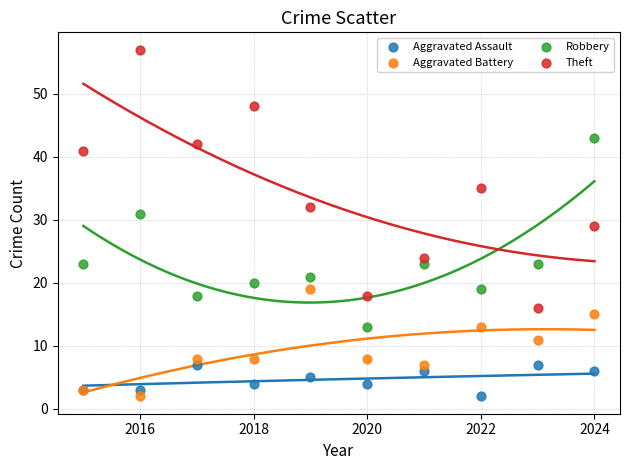

What is the X range (max minus min) for the scatter plot?

9